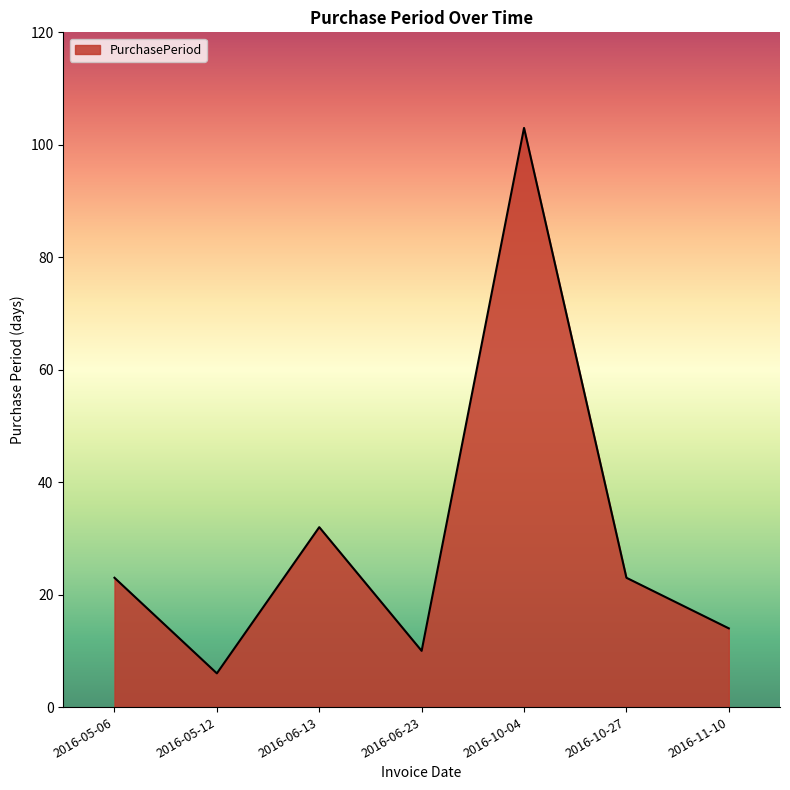

How many lines are shown in the chart?

1